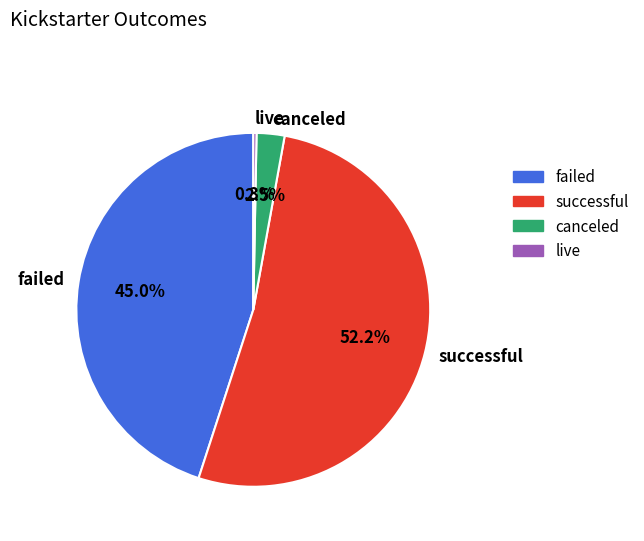

Approximately how many times larger is the value at successful compared to failed?

1.2